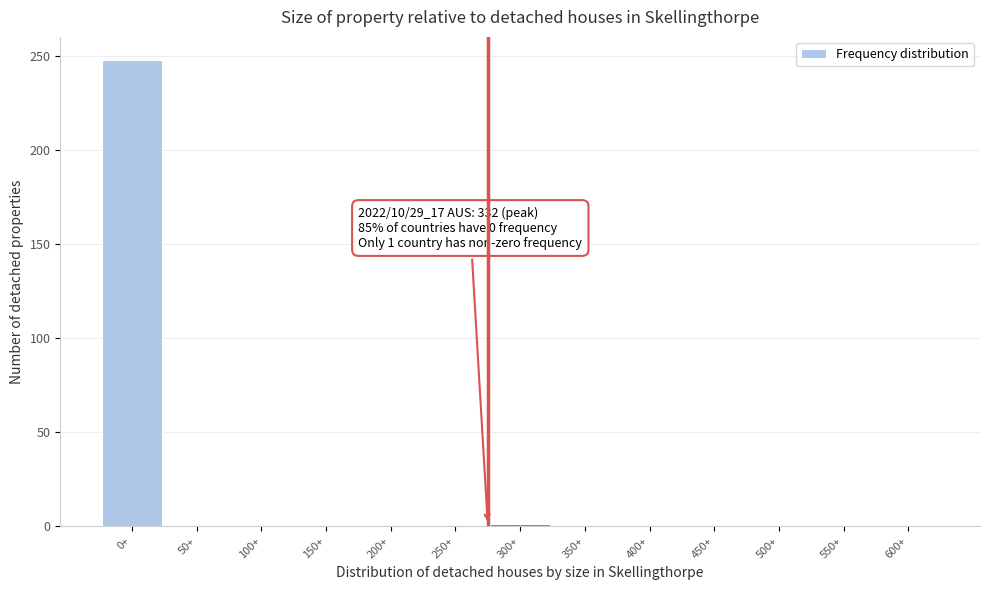

What is the change in value from 0+ to 550+?

-248